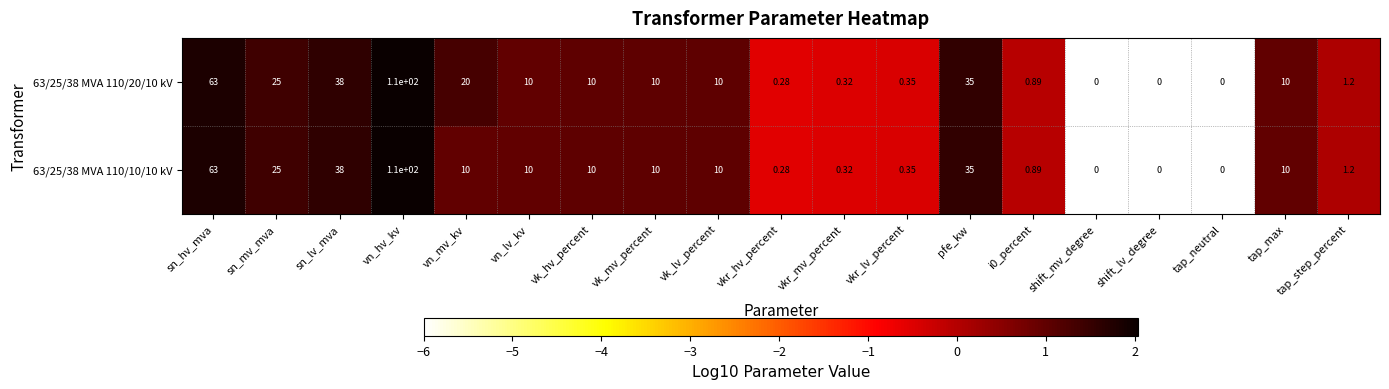

At which label does 63/25/38 MVA 110/20/10 kV first exceed 10?

sn_hv_mva